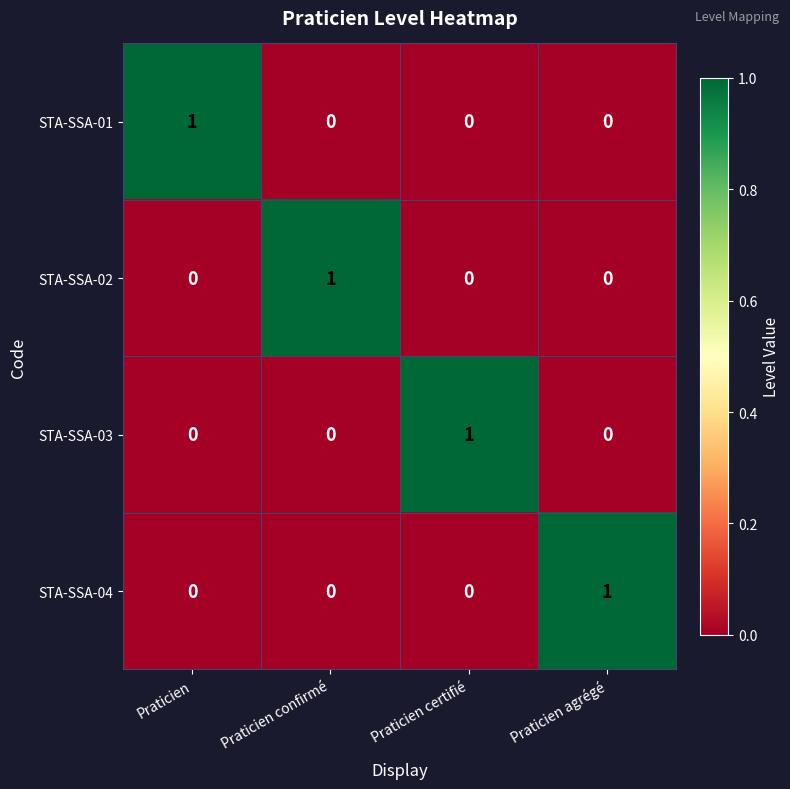

Reading left to right, what are all the values shown in this chart?

STA-SSA-01: Praticien=1	Praticien confirmé=0	Praticien certifié=0	Praticien agrégé=0
STA-SSA-02: Praticien=0	Praticien confirmé=1	Praticien certifié=0	Praticien agrégé=0
STA-SSA-03: Praticien=0	Praticien confirmé=0	Praticien certifié=1	Praticien agrégé=0
STA-SSA-04: Praticien=0	Praticien confirmé=0	Praticien certifié=0	Praticien agrégé=1